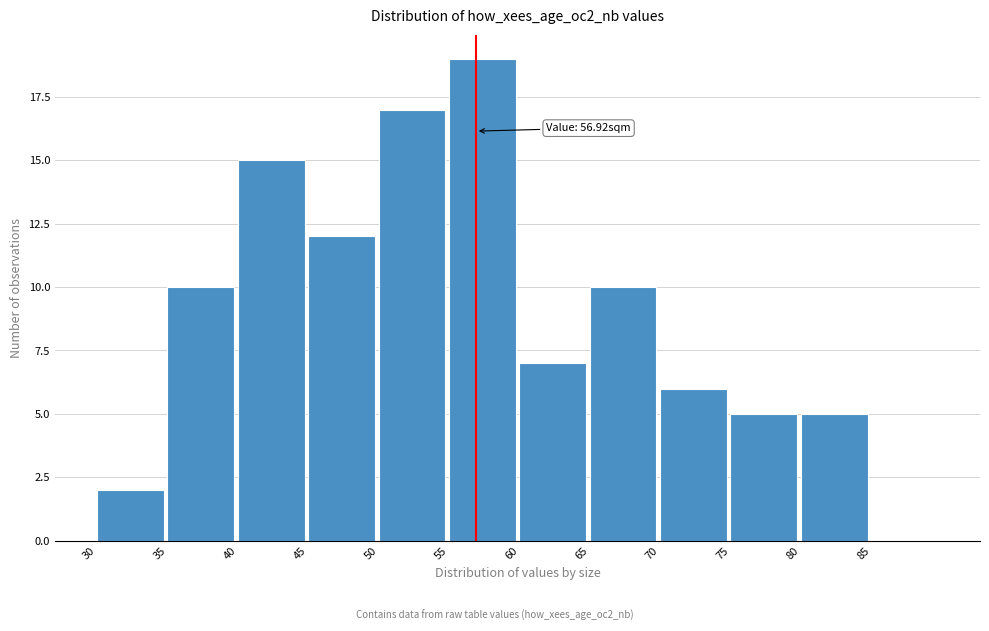

Over which range of the x-axis is the bar tallest?

55 to 60